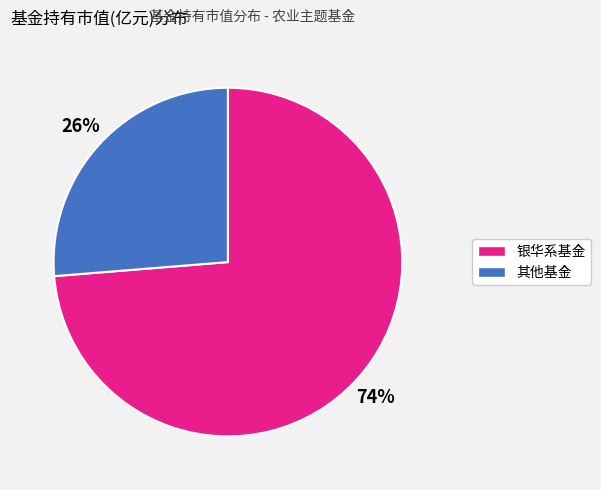

To the nearest percent, what is the average slice percentage?

50%